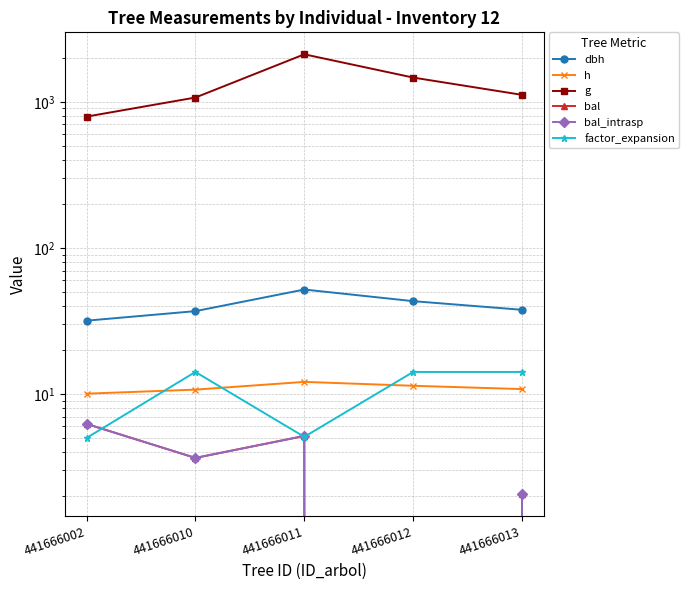

What is the sum of all g values?

6555.9